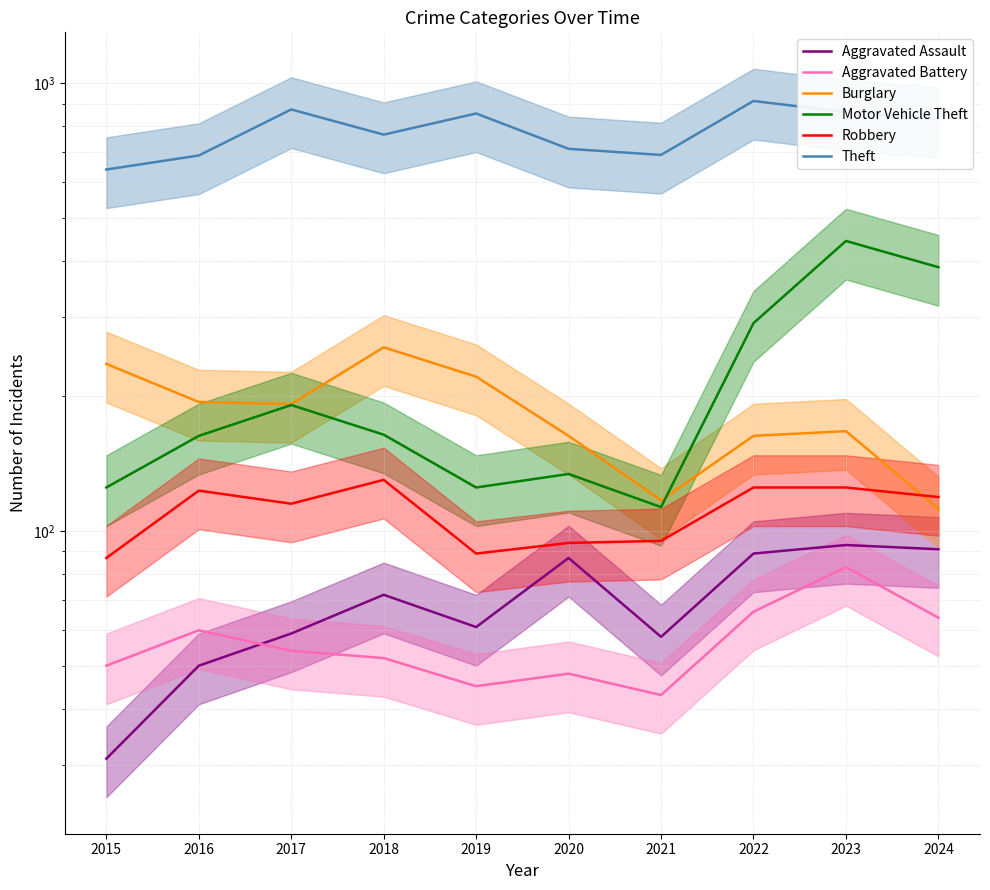

Reading left to right, what are all the values shown in this chart?

Aggravated Assault: 2015=31	2016=50	2017=59	2018=72	2019=61	2020=87	2021=58	2022=89	2023=93	2024=91
Aggravated Battery: 2015=50	2016=60	2017=54	2018=52	2019=45	2020=48	2021=43	2022=66	2023=83	2024=64
Burglary: 2015=236	2016=194	2017=192	2018=257	2019=221	2020=163	2021=117	2022=163	2023=167	2024=112
Motor Vehicle Theft: 2015=125	2016=163	2017=191	2018=164	2019=125	2020=134	2021=113	2022=291	2023=444	2024=388
Robbery: 2015=87	2016=123	2017=115	2018=130	2019=89	2020=94	2021=95	2022=125	2023=125	2024=119
Theft: 2015=641	2016=689	2017=873	2018=767	2019=855	2020=713	2021=691	2022=912	2023=861	2024=831